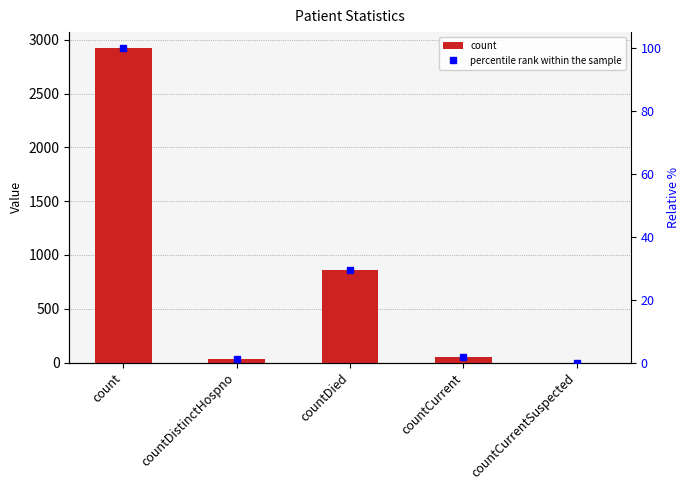

What is the label of the 4th bar from the left?

countCurrent